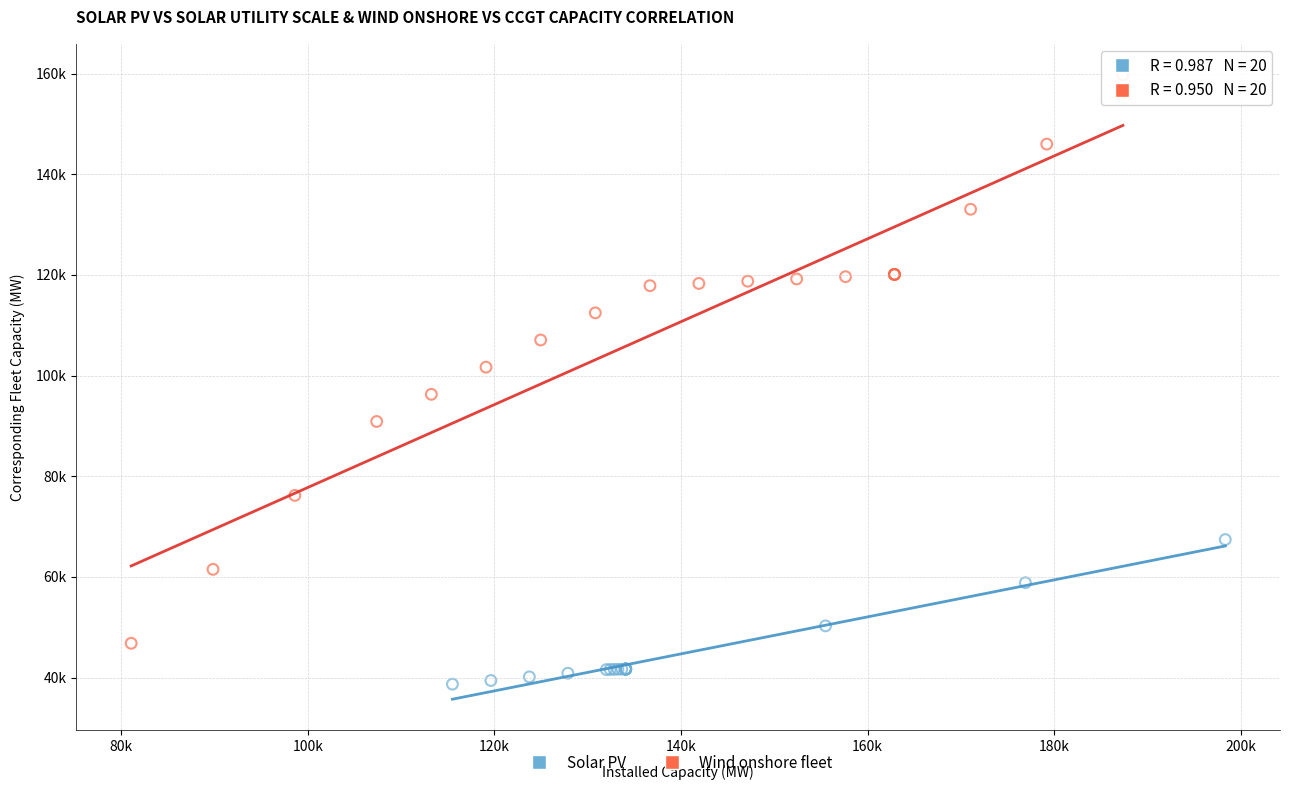

Which series has the largest Y range (max minus min)?

Wind onshore fleet